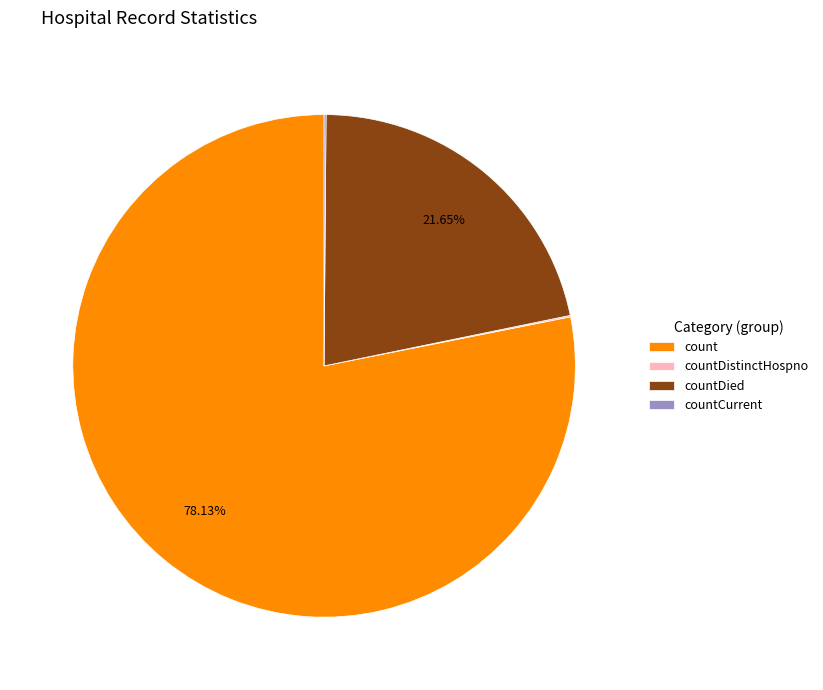

Is there a majority slice in this chart?

Yes